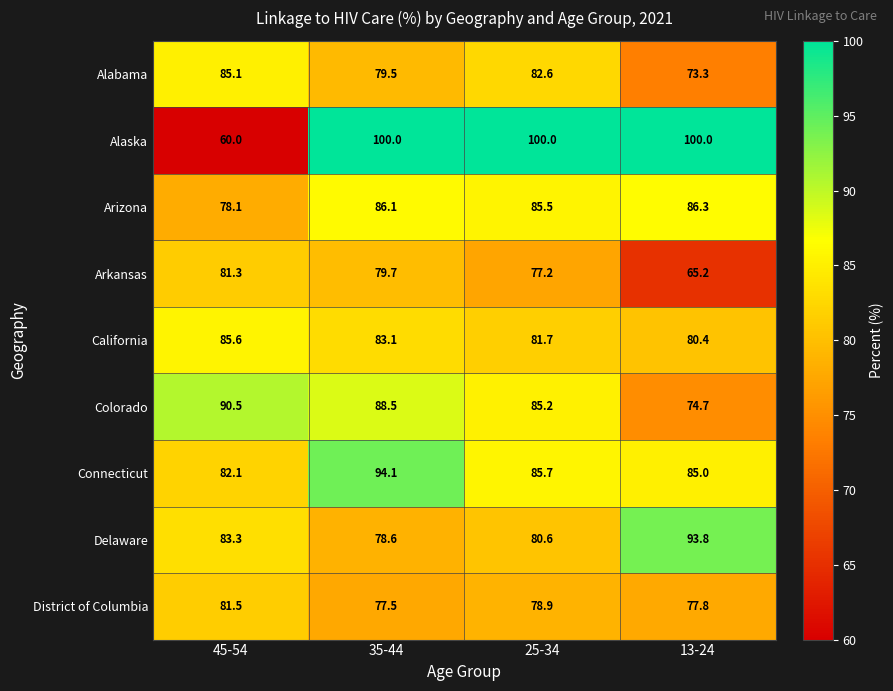

What is the smallest value displayed?

60.0